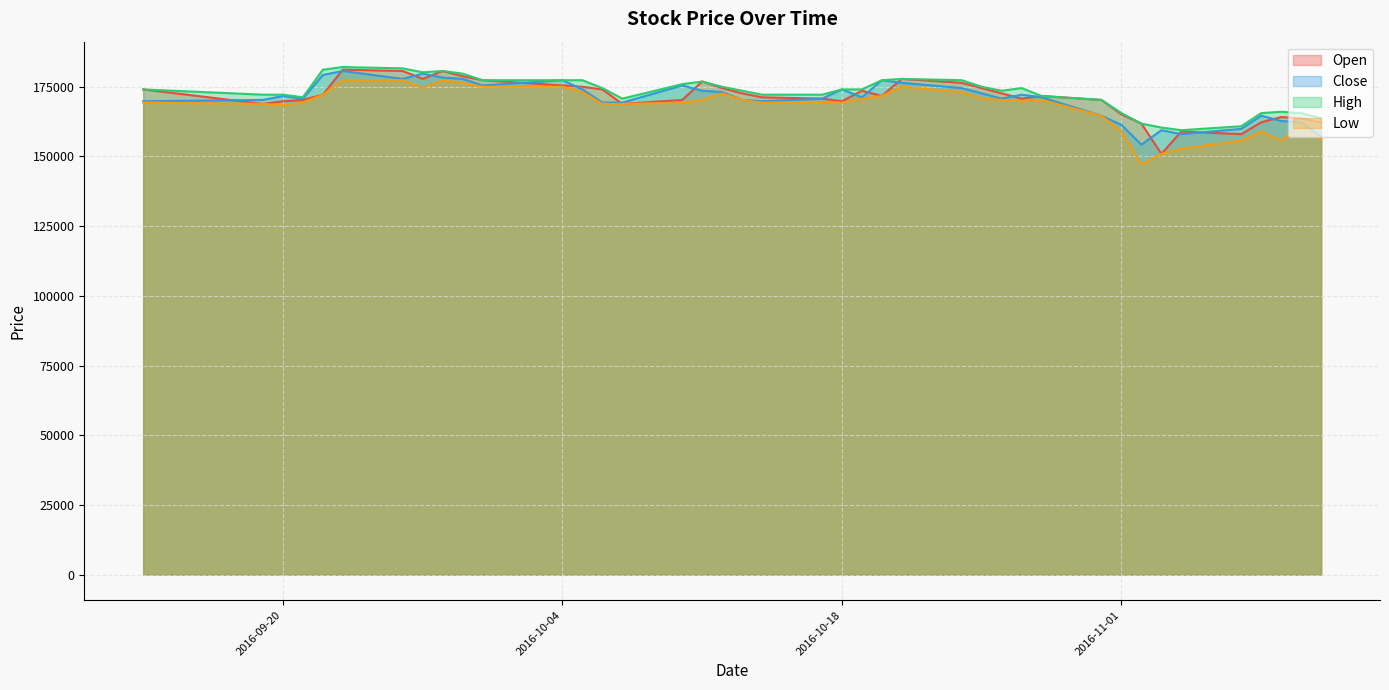

What is the maximum value for Low?

177284